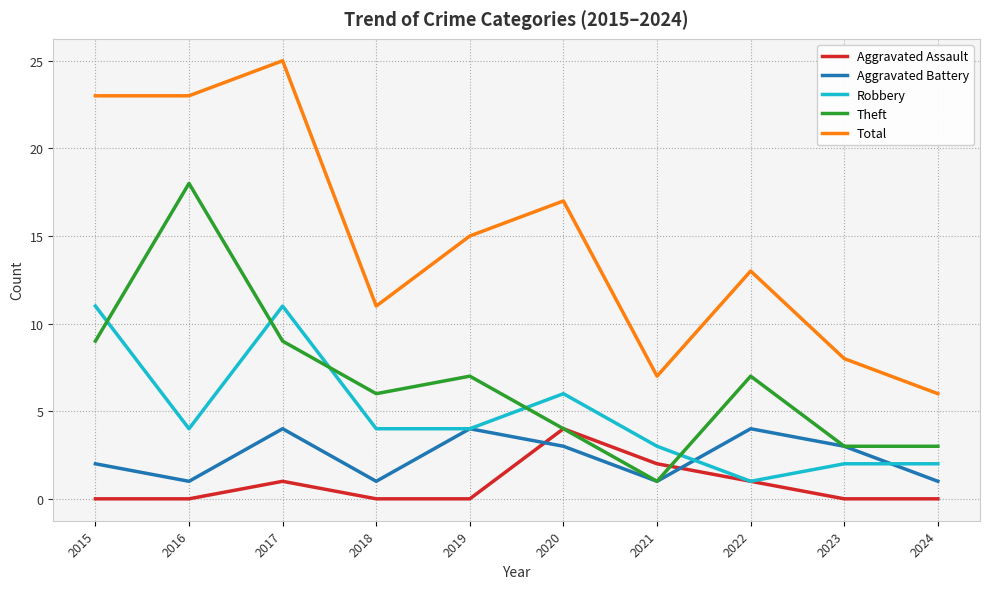

The Robbery series shows 4 at 2019. True or false?

True